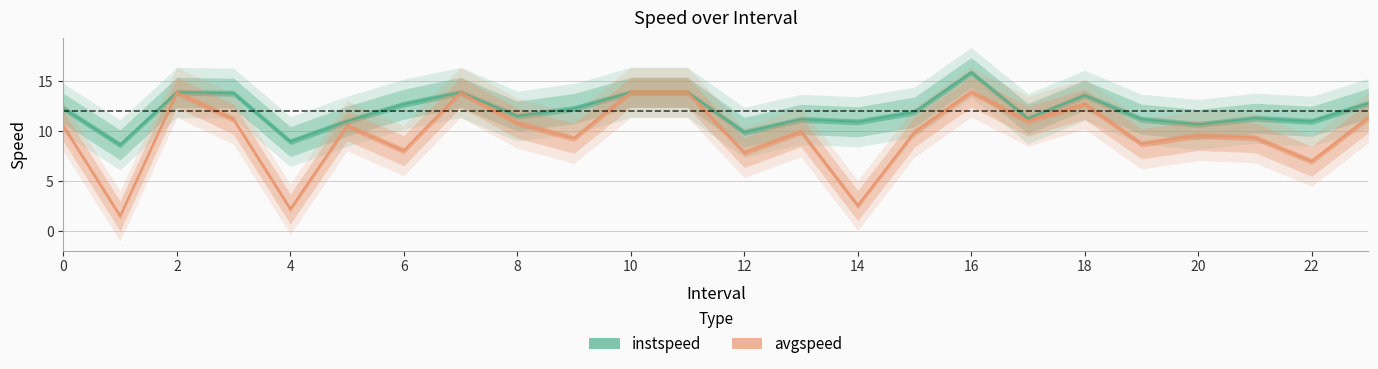

Which has a higher value, 22 or 21?

21